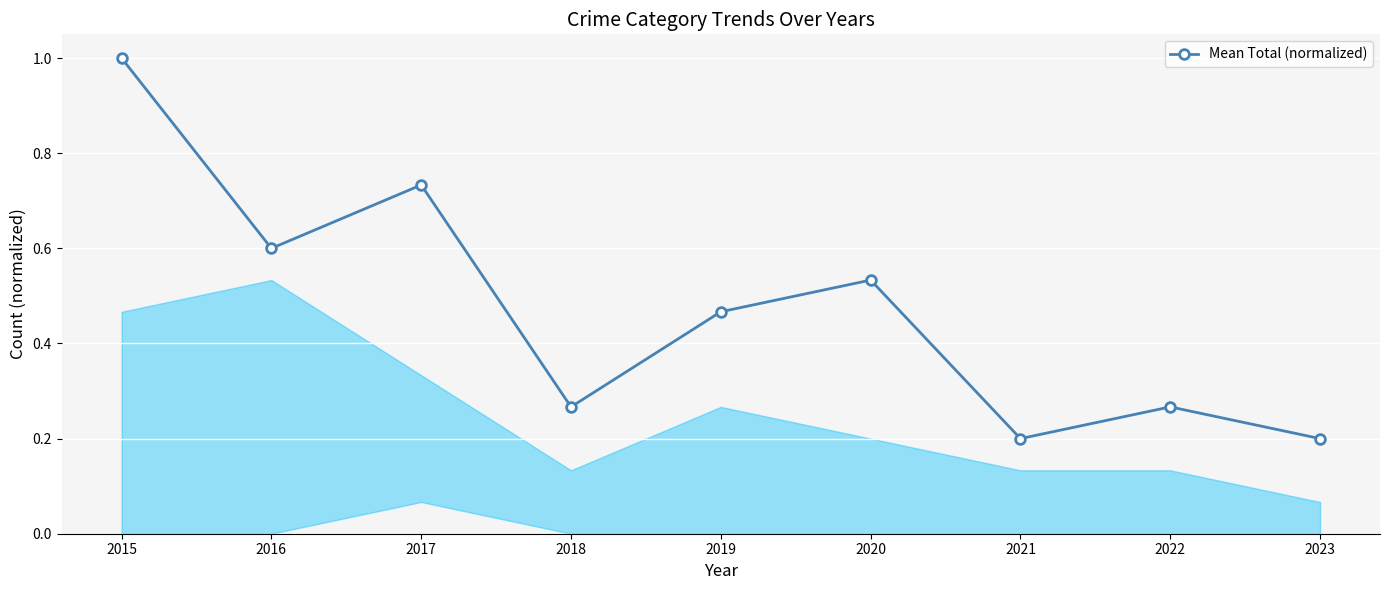

What is the difference between the maximum and minimum values?

0.8